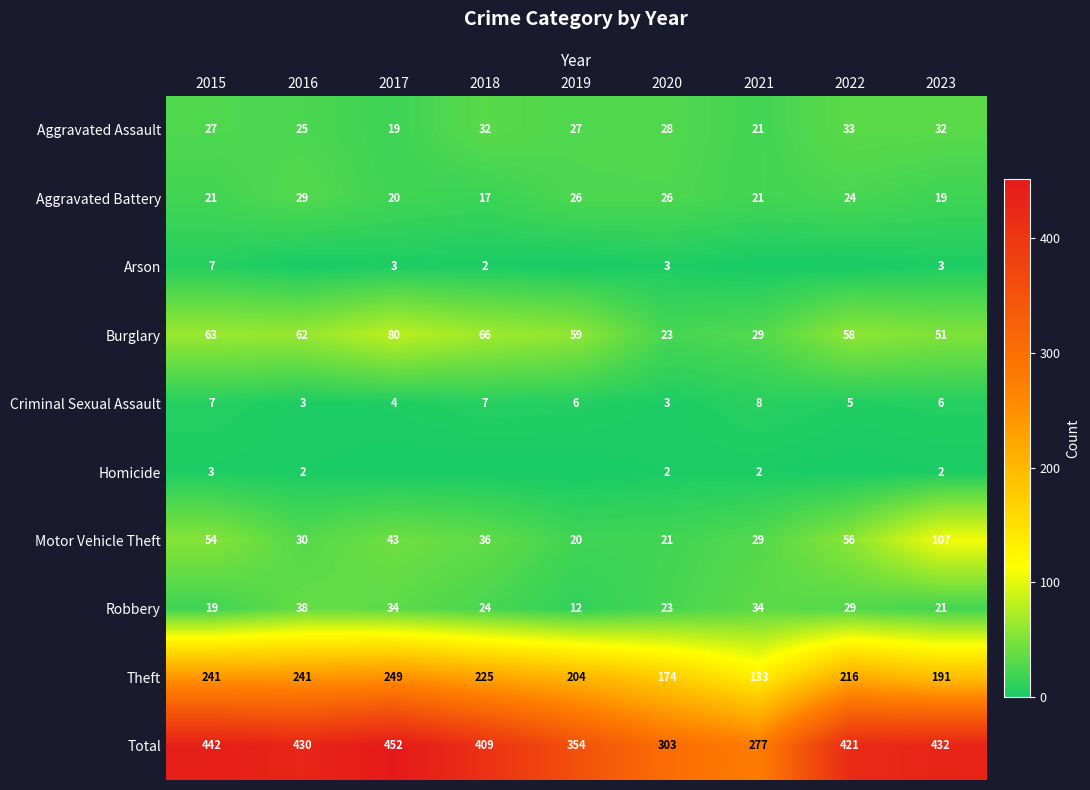

At which label is Theft closest to 191?

2023